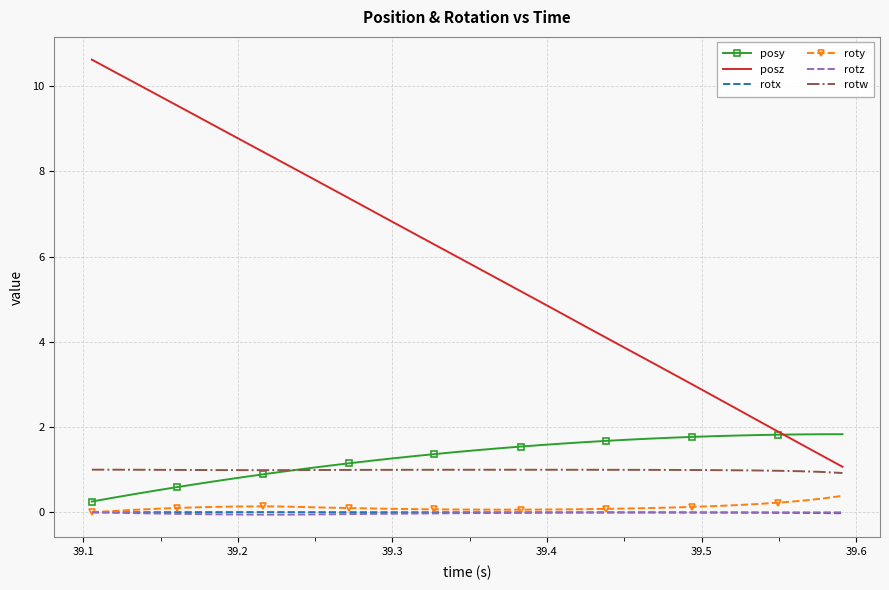

What is the average value of the roty series?

0.1